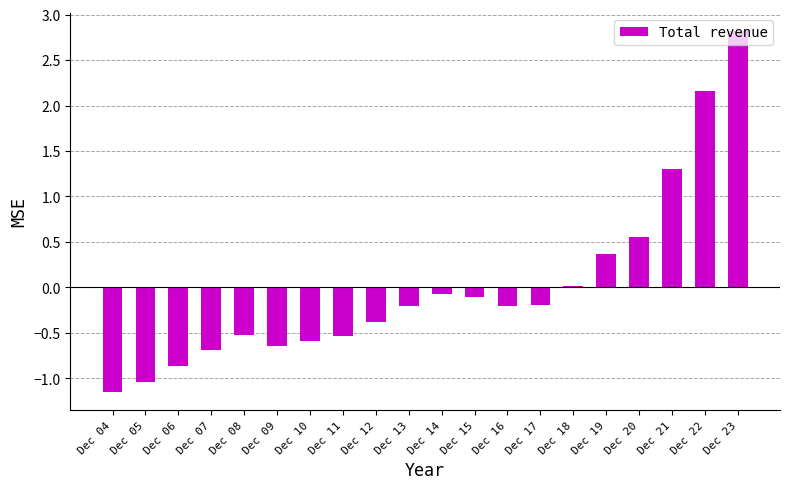

At which category does the chart reach its minimum across all series?

Dec 04